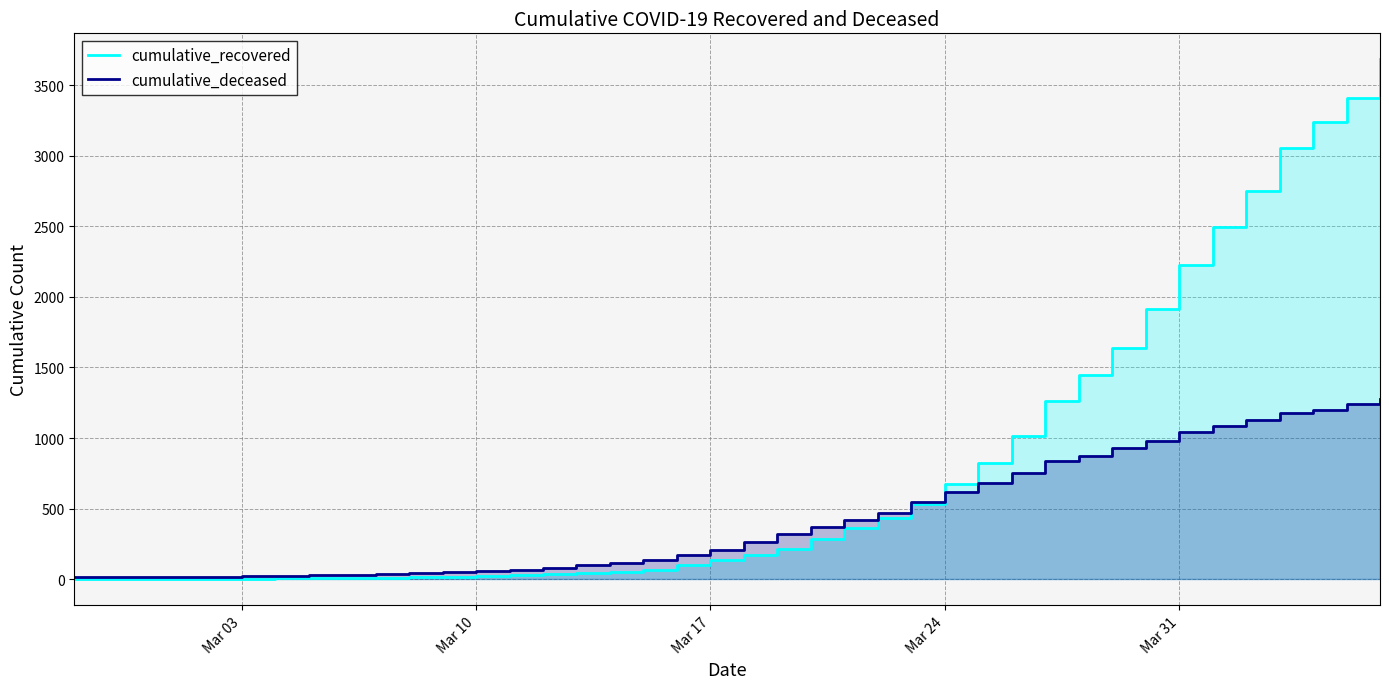

What are all the series names shown in the legend?

cumulative_recovered, cumulative_deceased